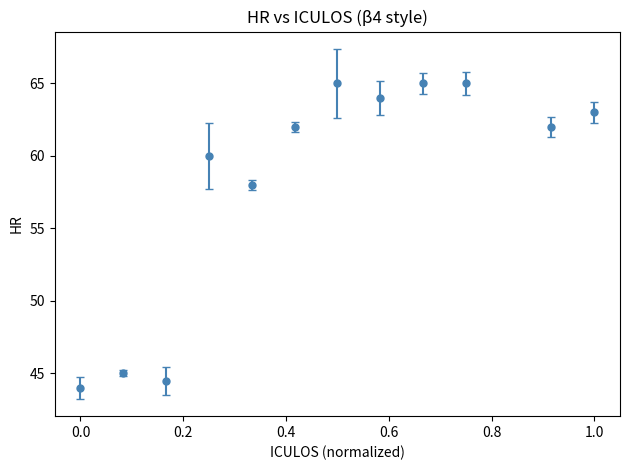

True or false: there are more than 1 points higher than both neighbors.

True